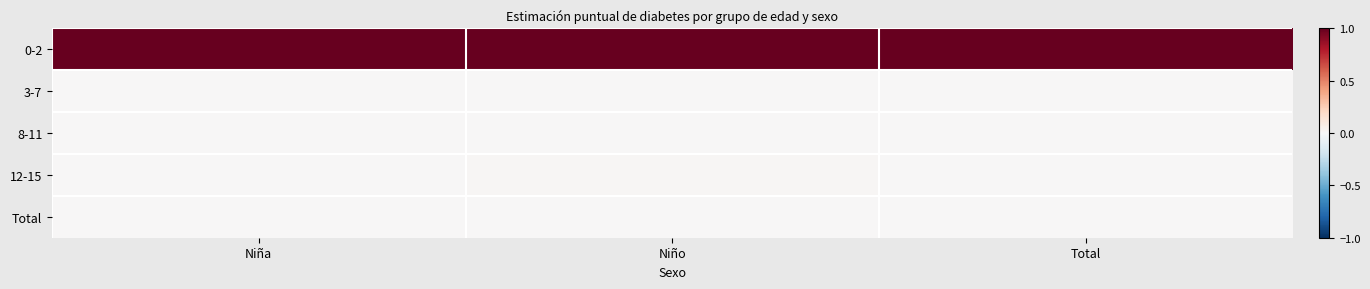

Reading left to right, transcribe all the data shown in this chart.

0-2: Niña=1.0	Niño=1.0	Total=1.0
3-7: Niña=0.0	Niño=0.0	Total=0.0
8-11: Niña=0.0	Niño=0.0	Total=0.0
12-15: Niña=0.0	Niño=0.0	Total=0.0
Total: Niña=0.0	Niño=0.0	Total=0.0